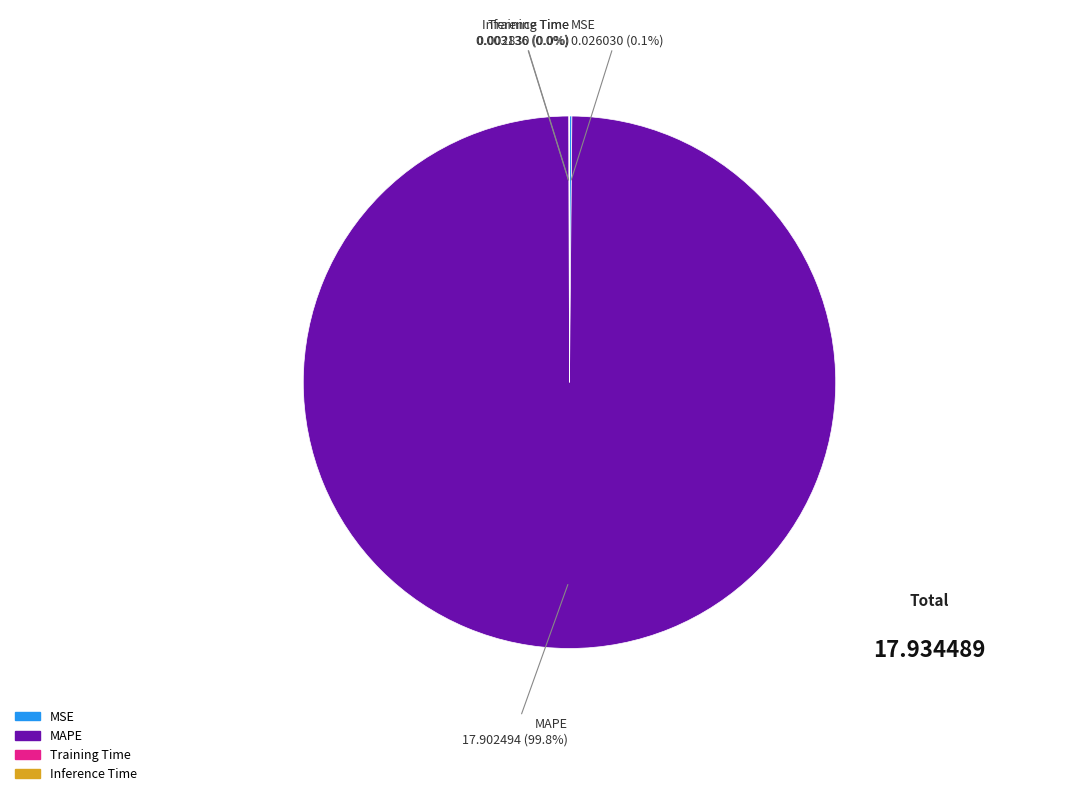

To the nearest percent, what is the average slice percentage?

25%